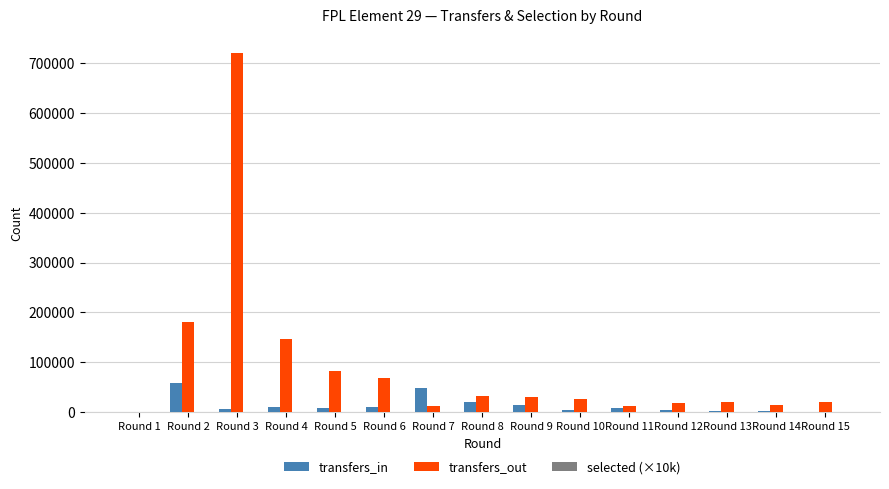

Is it true that transfers_out equals 14511.0 at Round 14?

True